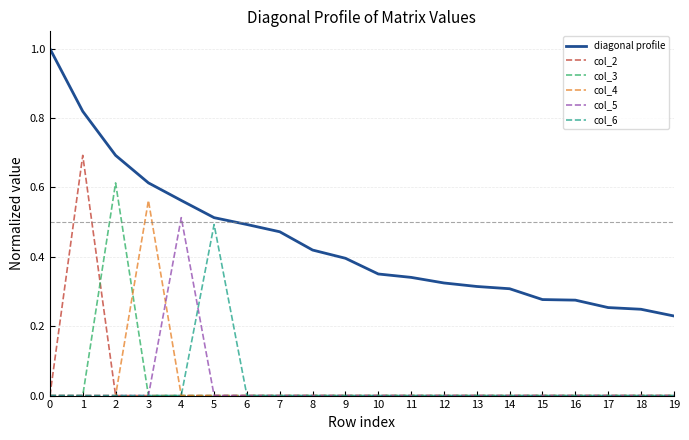

What is the maximum value for diagonal profile?

1.0